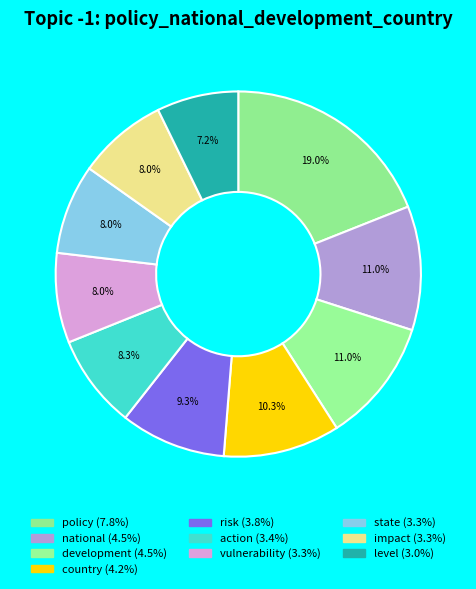

Is it true that state is 8% of the pie?

True